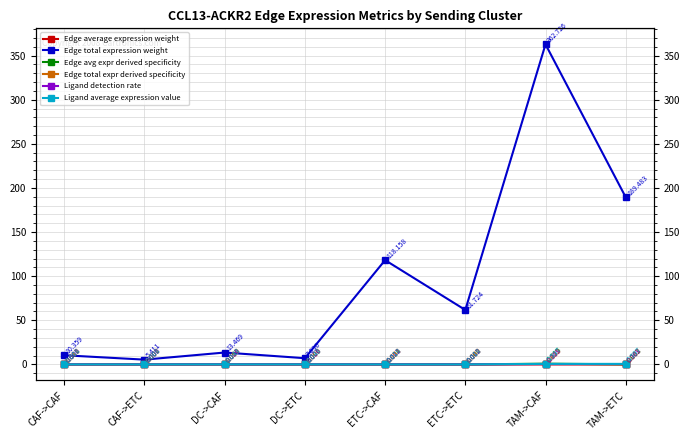

Where do Edge avg expr derived specificity and Ligand detection rate first cross each other?

CAF->CAF and CAF->ETC